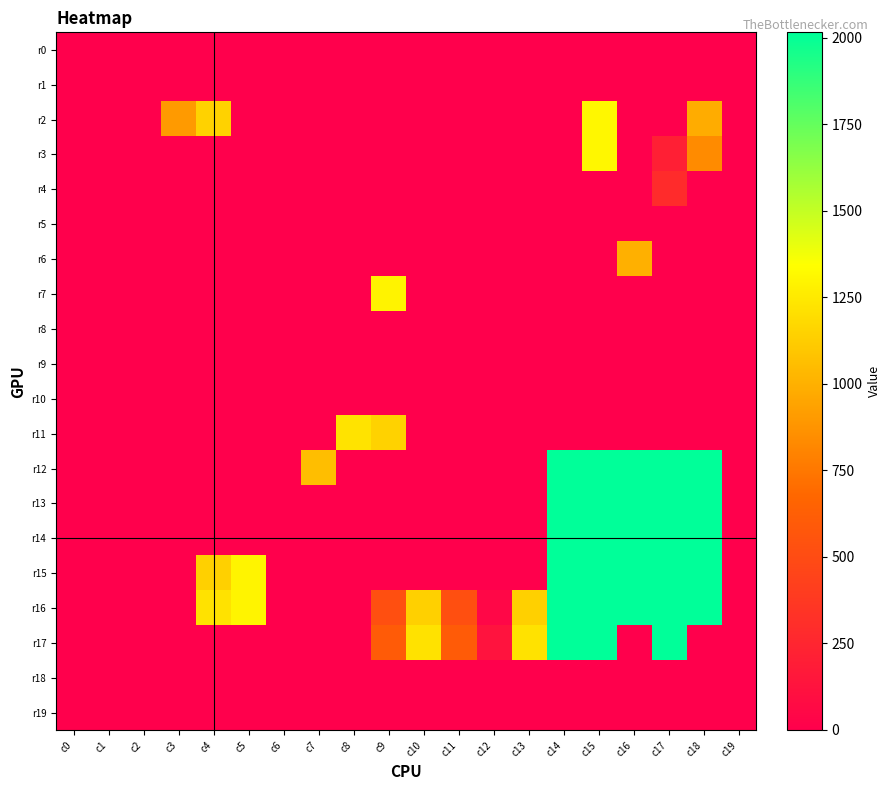

At which category does the chart reach its peak across all series?

c14